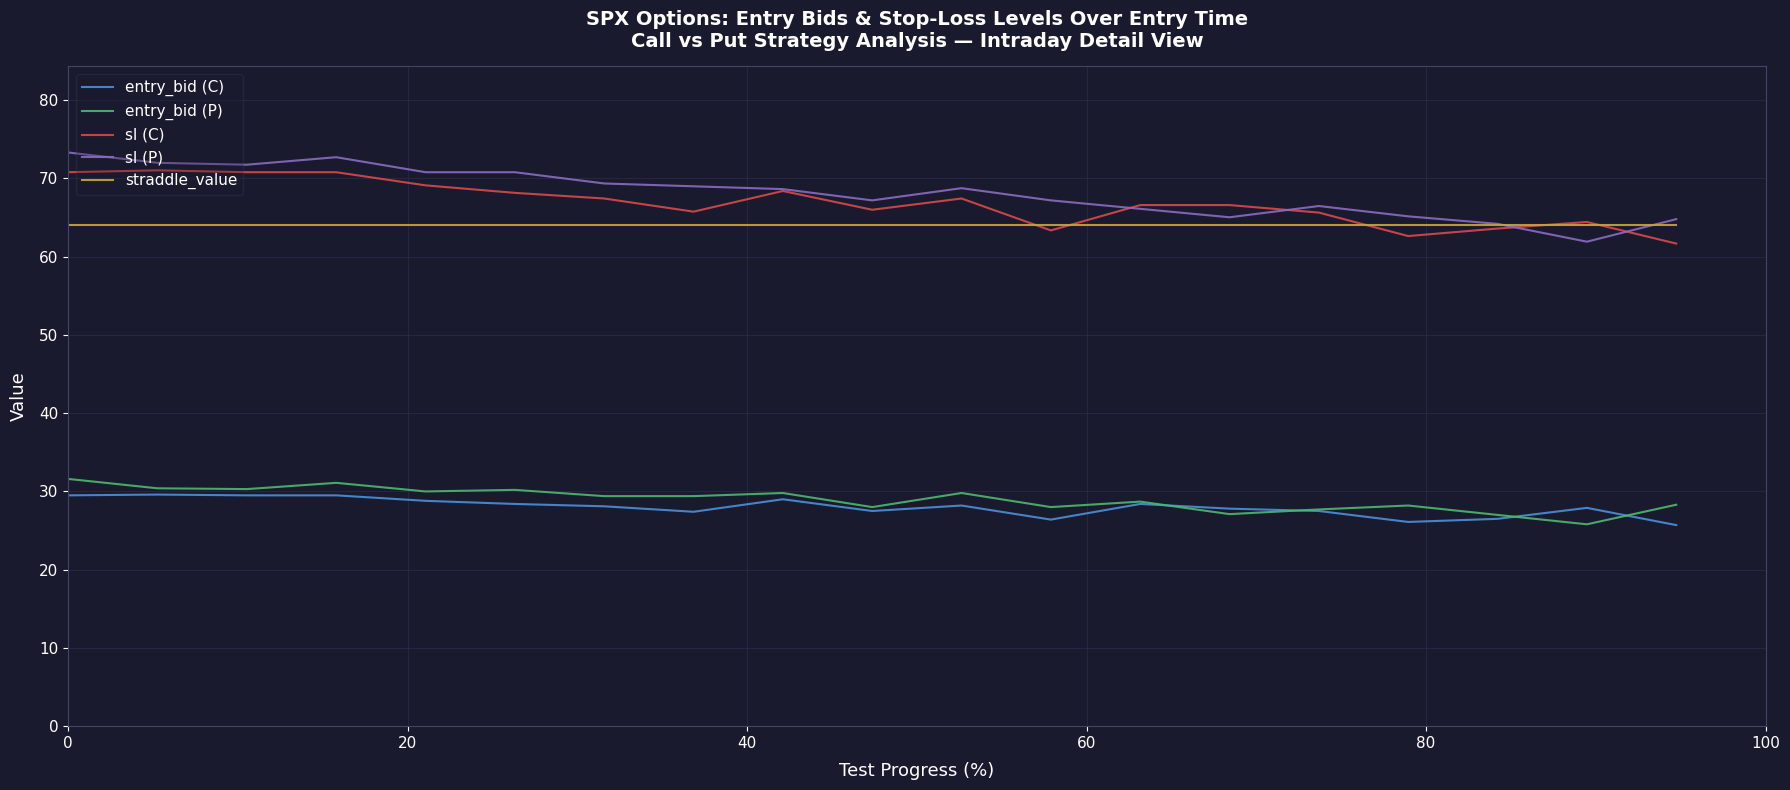

Count the number of categories in the chart.

19